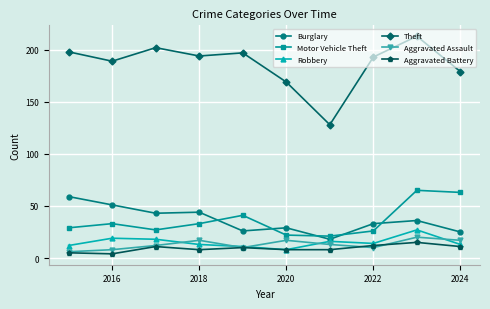

What is the value of the Theft point at the 1st from the left?

198